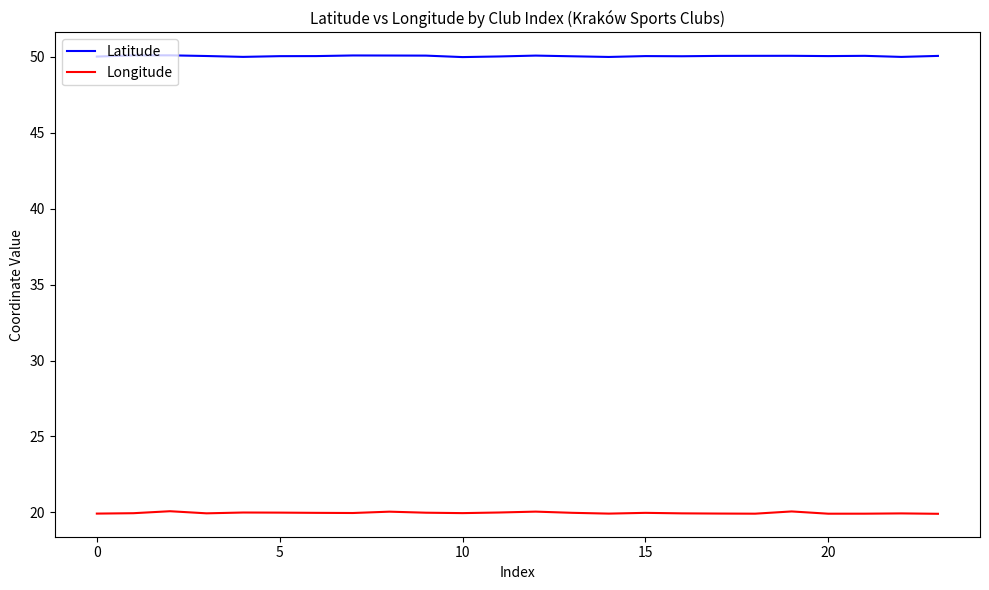

True or false: Latitude and Longitude cross at least once.

False